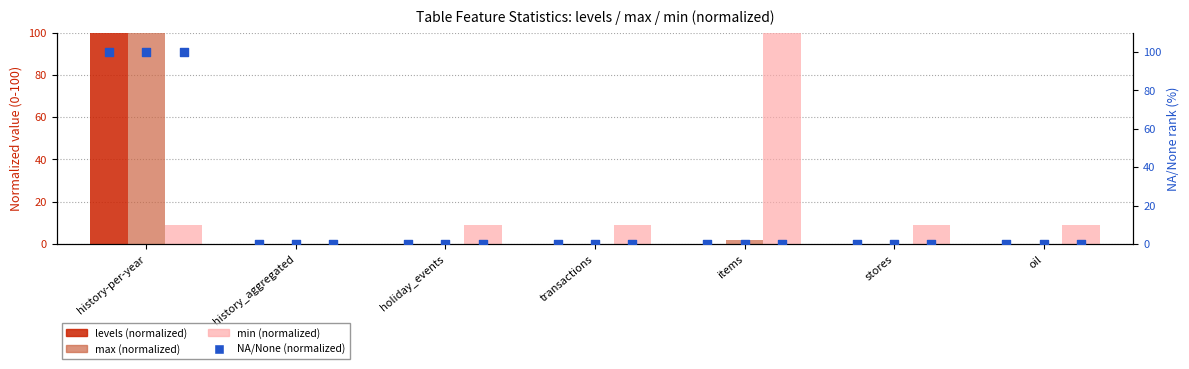

Which series contains the lowest Y value?

levels (normalized)